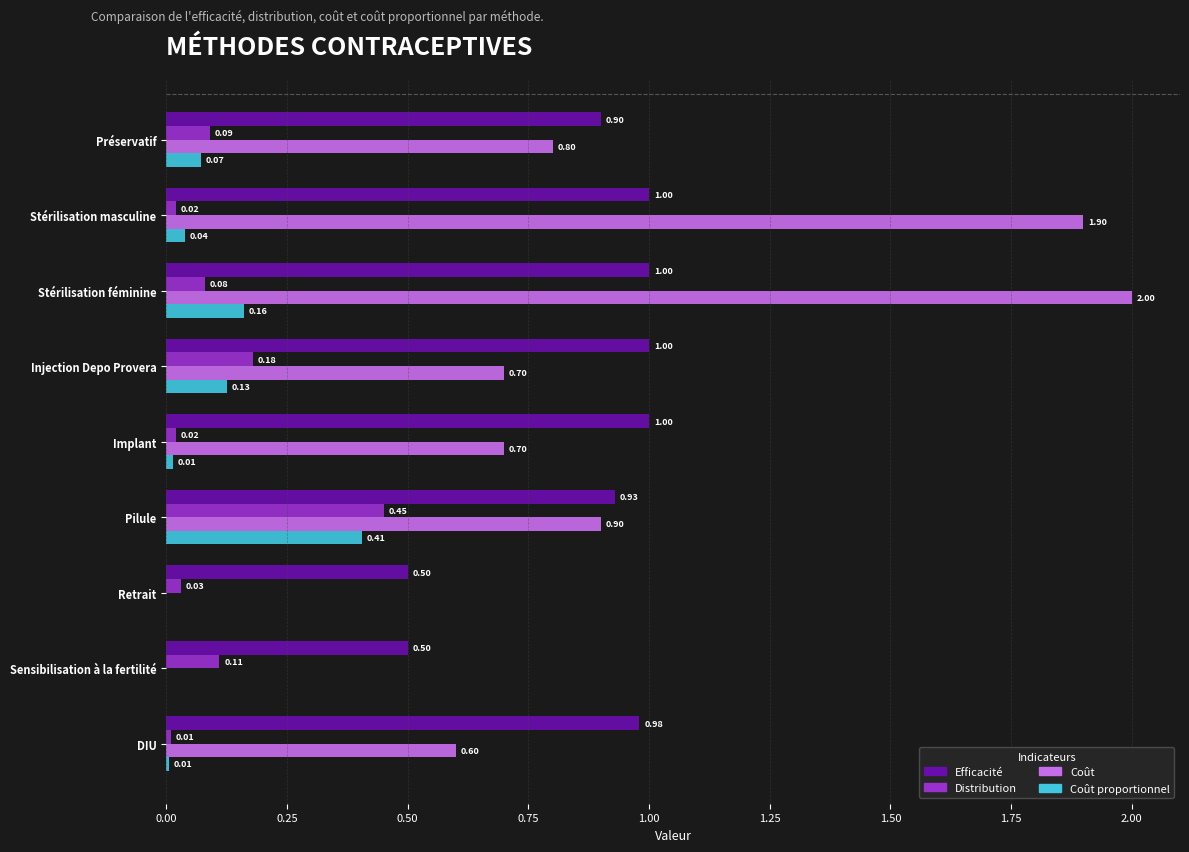

What is the sum of the Coût values at Stérilisation féminine and Sensibilisation à la fertilité?

2.0